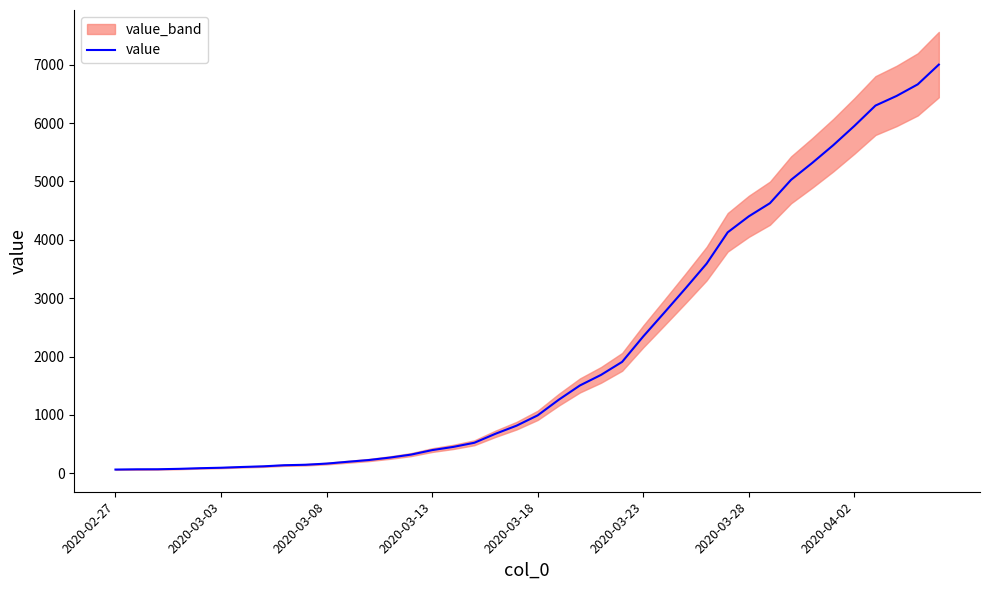

The chart shows a value of 3168 at 27. True or false?

True